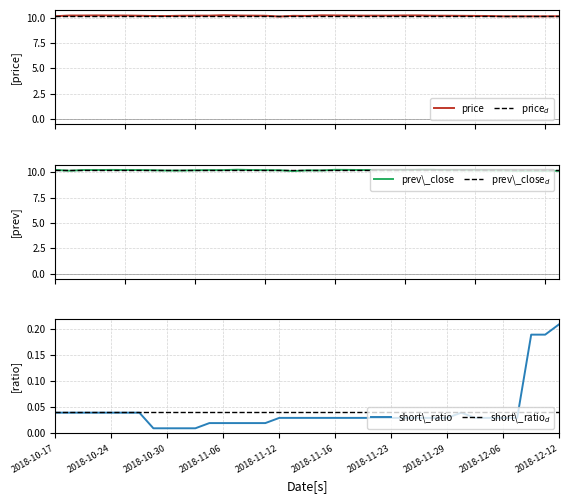

True or false: short\_ratio$_d$ and prev\_close$_d$ intersect in this chart.

False